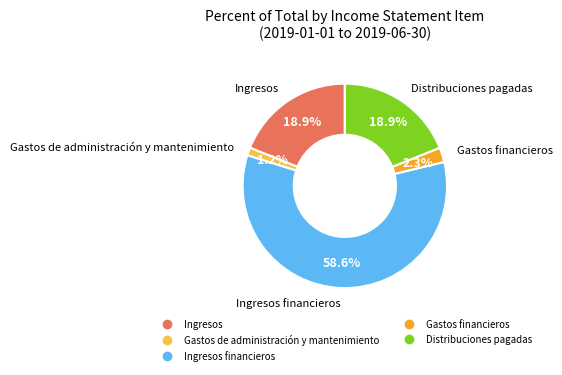

Is there any slice that represents more than half of the pie?

Yes